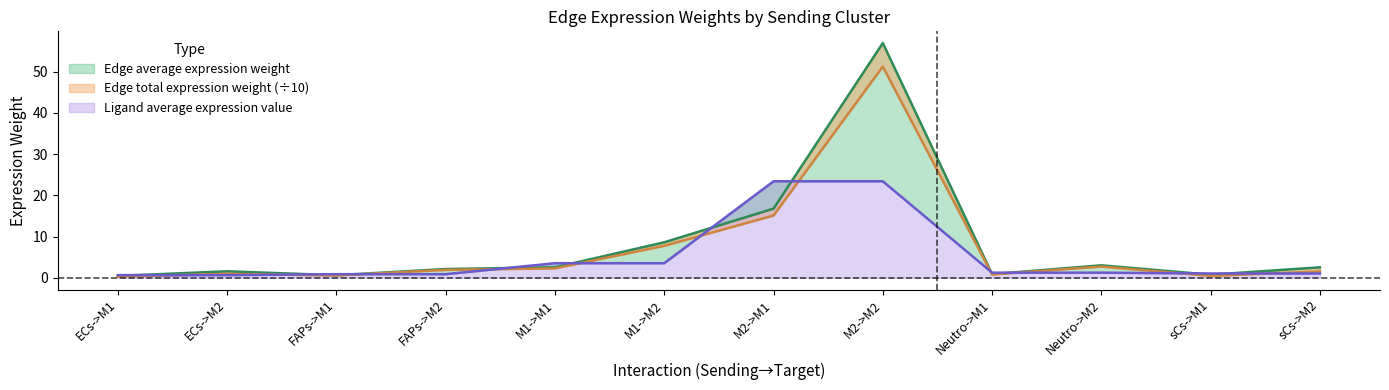

The value of Ligand average expression value at M2->M1 is 23.4. True or false?

True